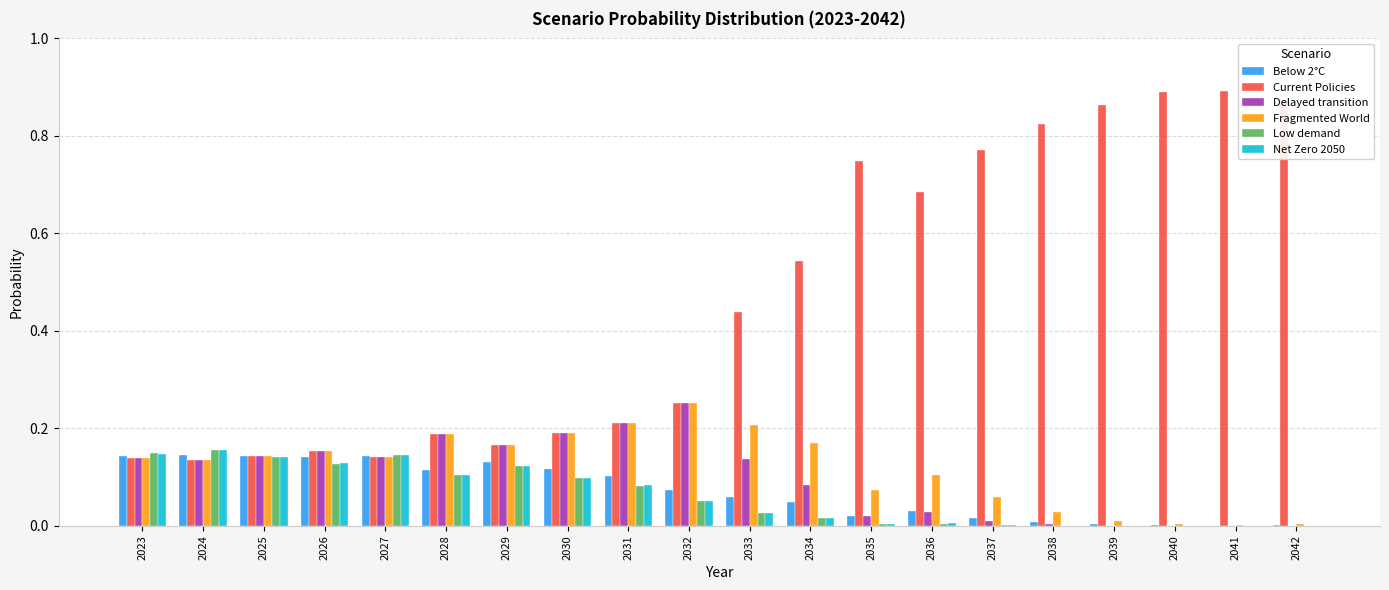

At which label does Fragmented World reach its peak?

2032